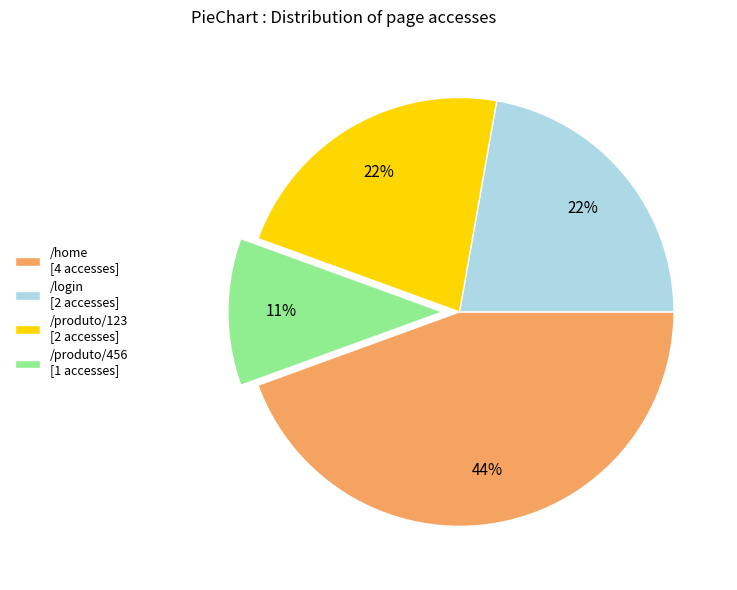

Does /home account for over 50% of the chart?

No